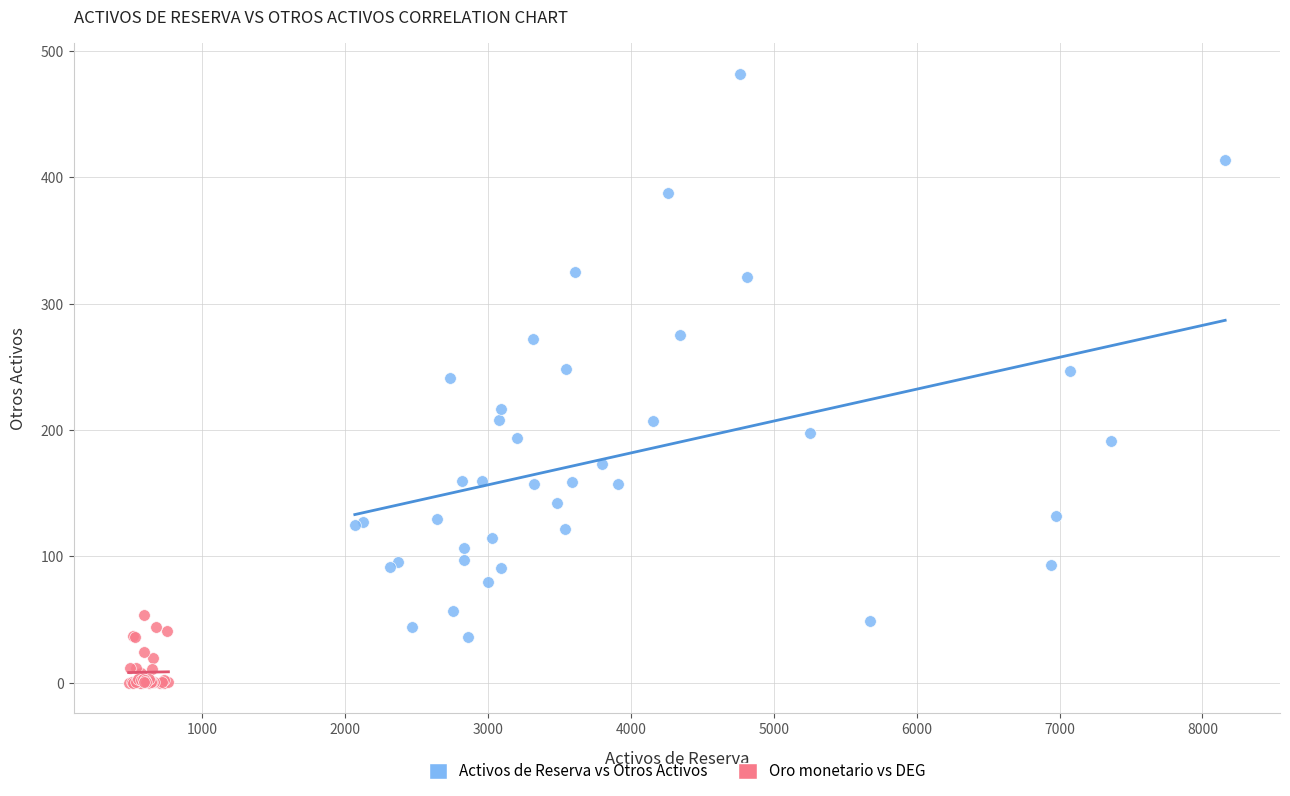

Which series contains the lowest Y value?

Oro monetario vs DEG